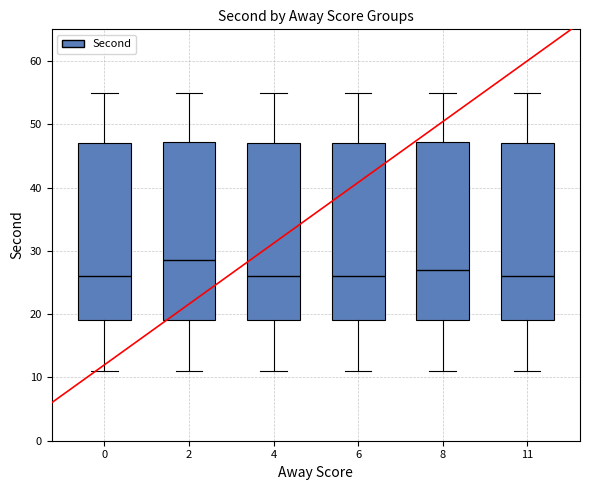

Where does the upper whisker of the box at x = 6 end on the y-axis? The values are not printed on the chart, so give them approximately, as read against the axis.

55